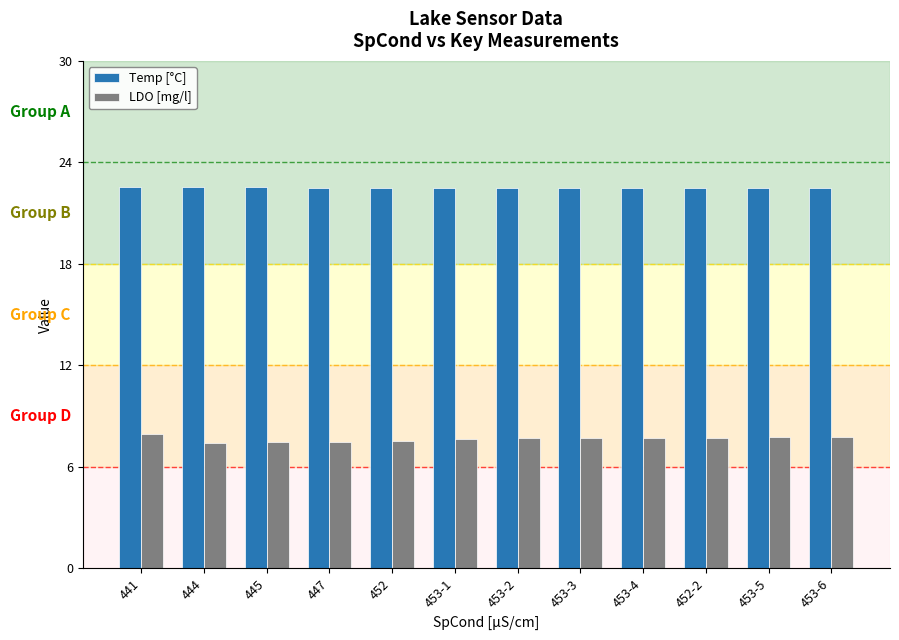

What is the approximate value of Temp [°C] at 453-3?

22.5